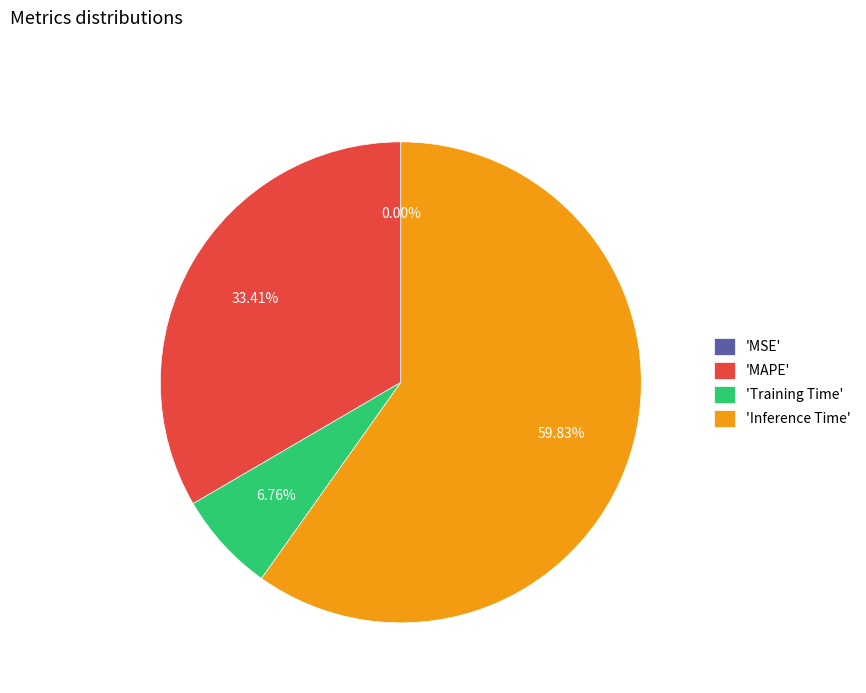

Is there any slice that represents more than half of the pie?

Yes